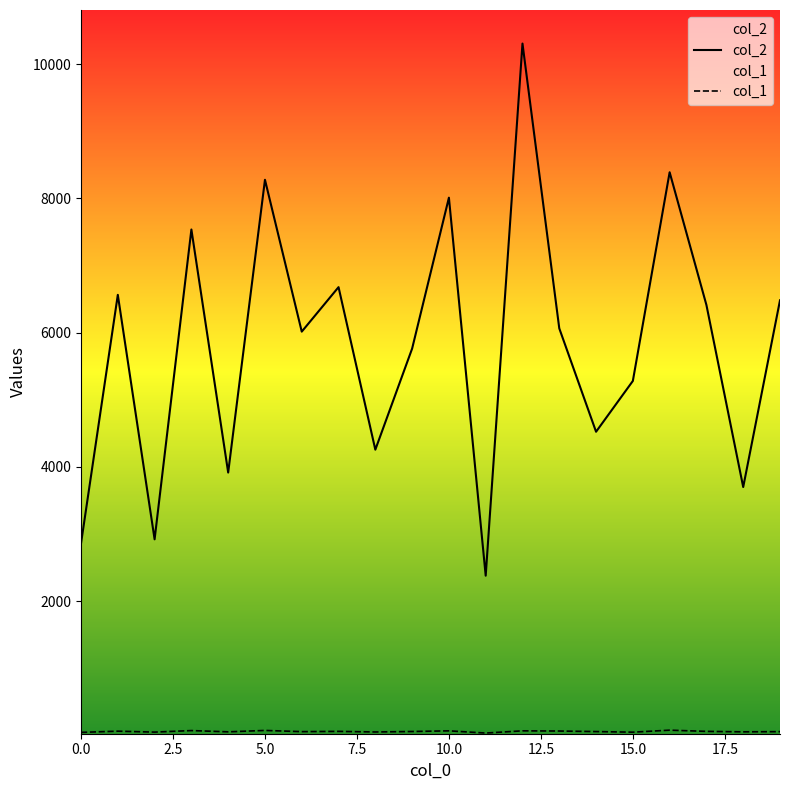

What is the highest value of the col_2 series?

10308